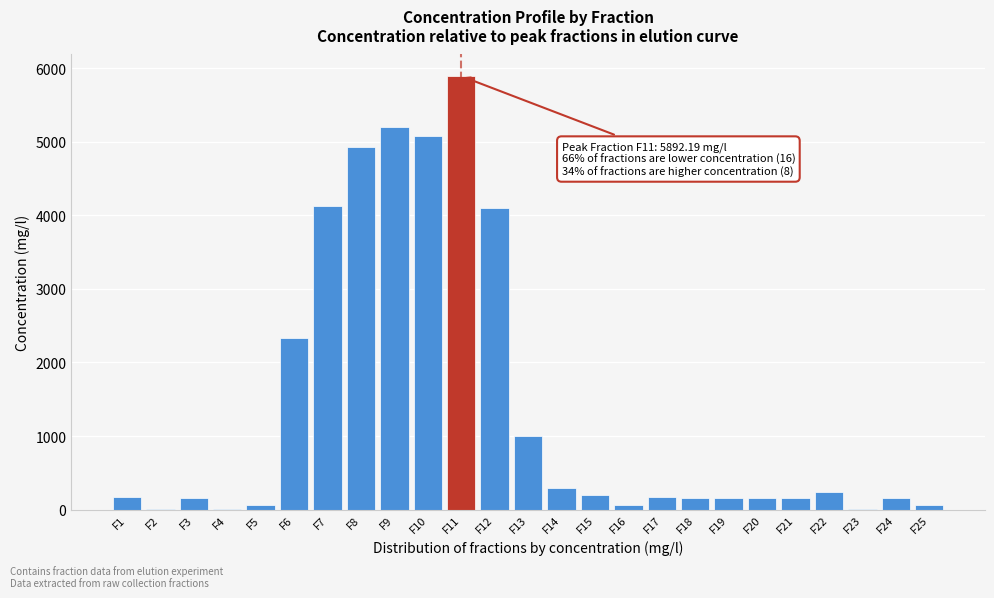

What is the sum of all values?

34913.2